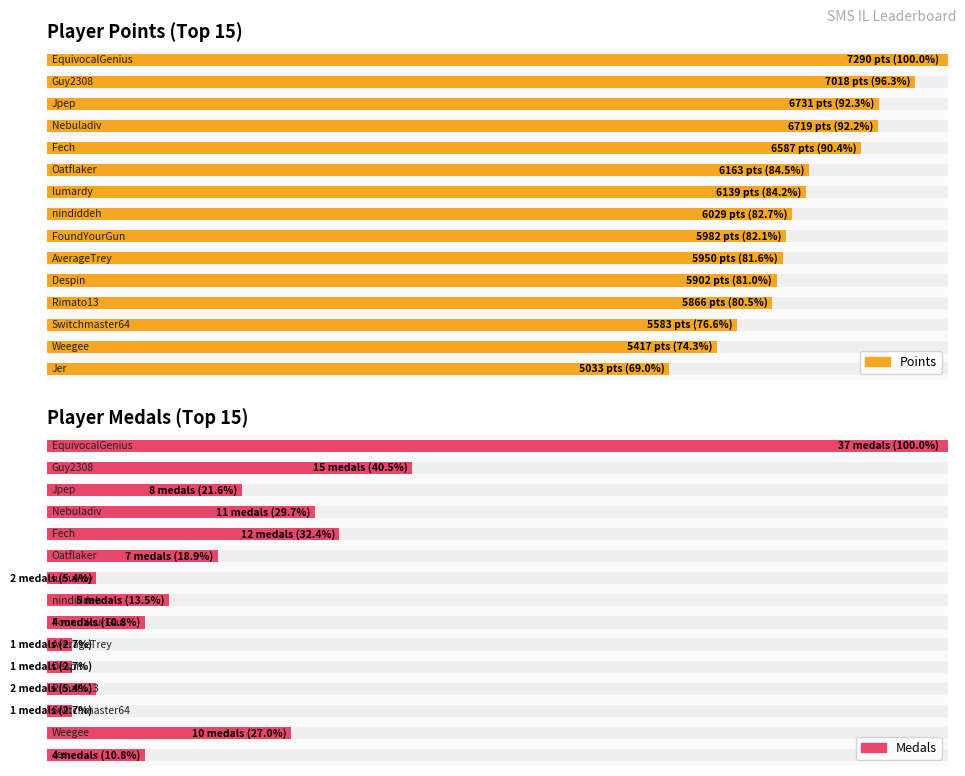

What is the difference between the maximum and minimum values in the Points series?

31.0